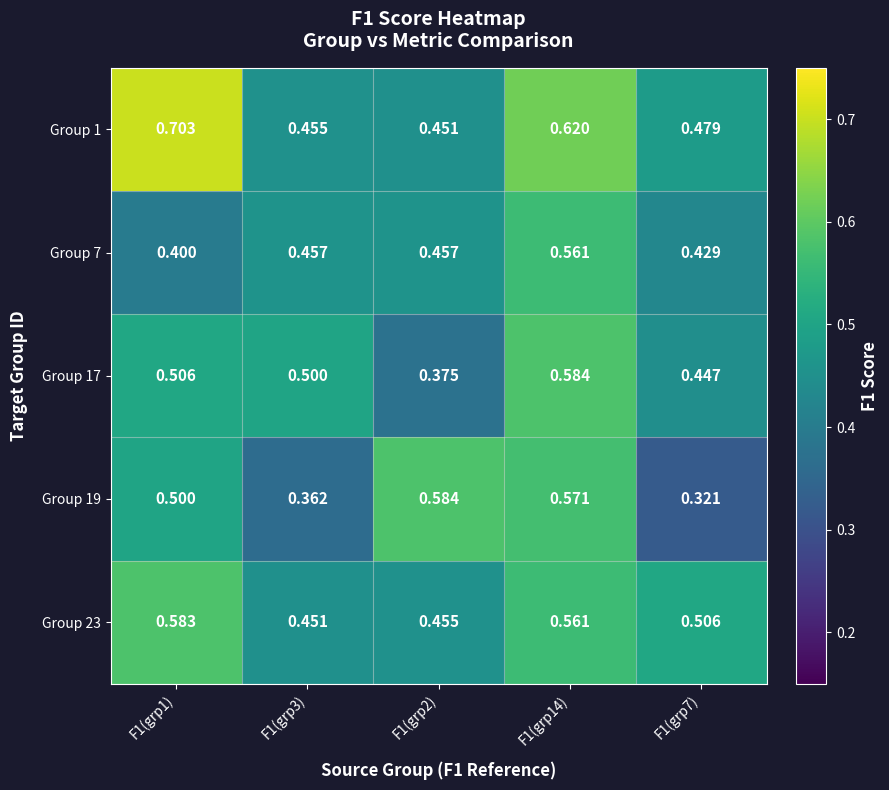

Is the value of Group 7 at F1(grp2) greater than the value of Group 1 at F1(grp7)?

No